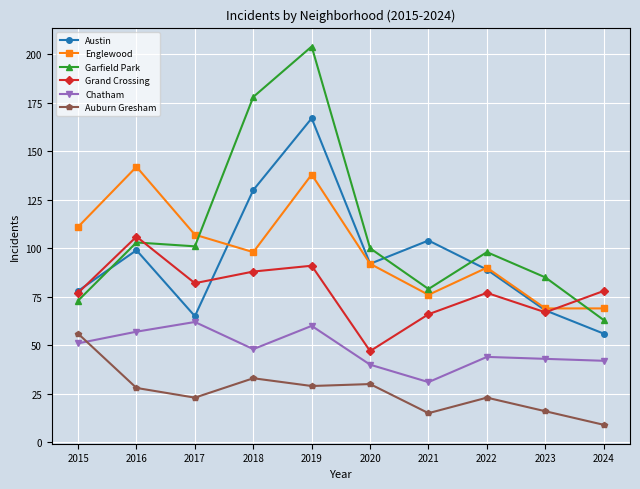

True or false: Grand Crossing and Auburn Gresham cross at least once.

False